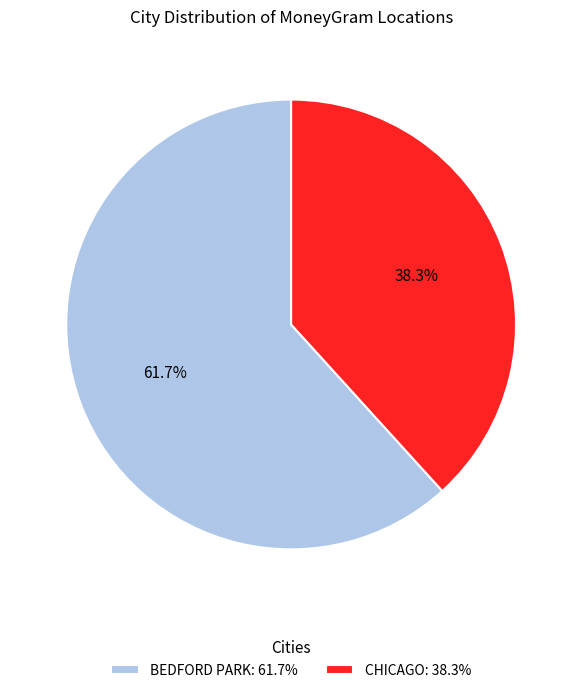

To the nearest percent, what percentage of the pie is CHICAGO?

38%